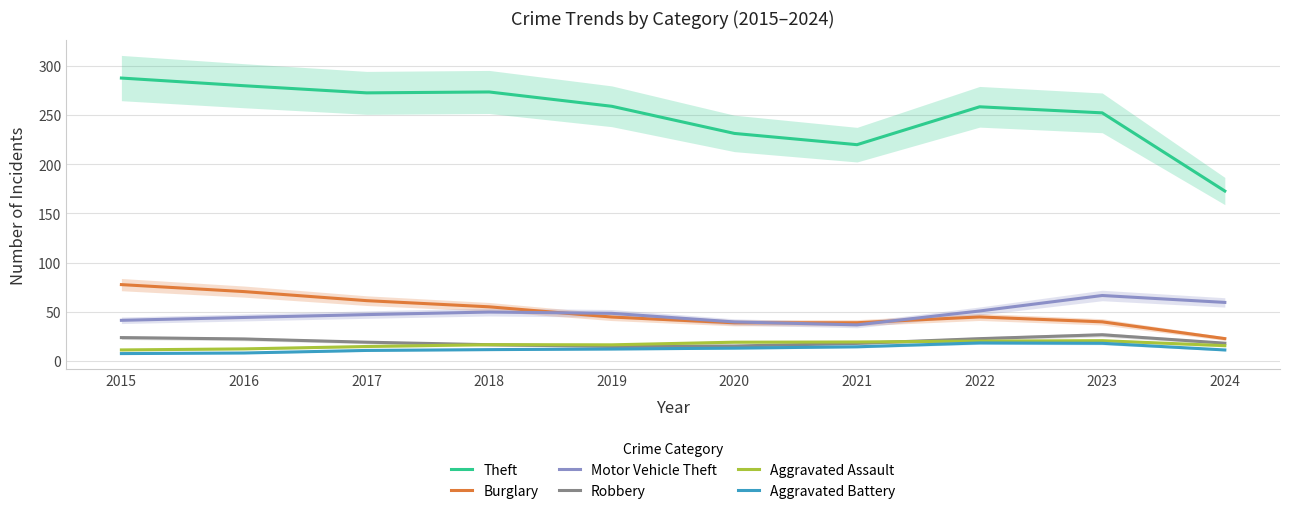

What is the value of the Motor Vehicle Theft point at the 5th from the left?

48.5